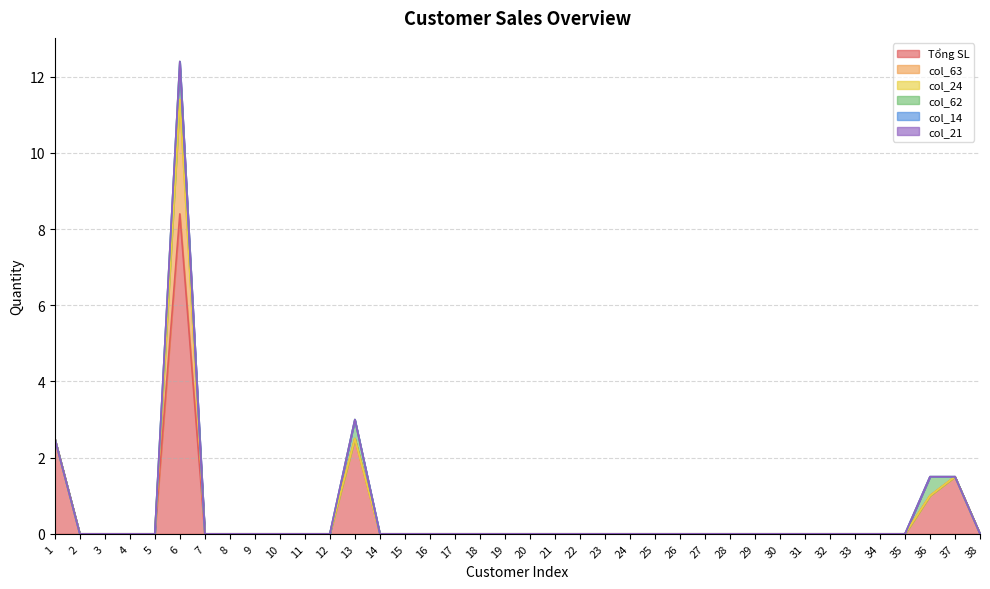

Which series has the largest range (max minus min)?

Tổng SL